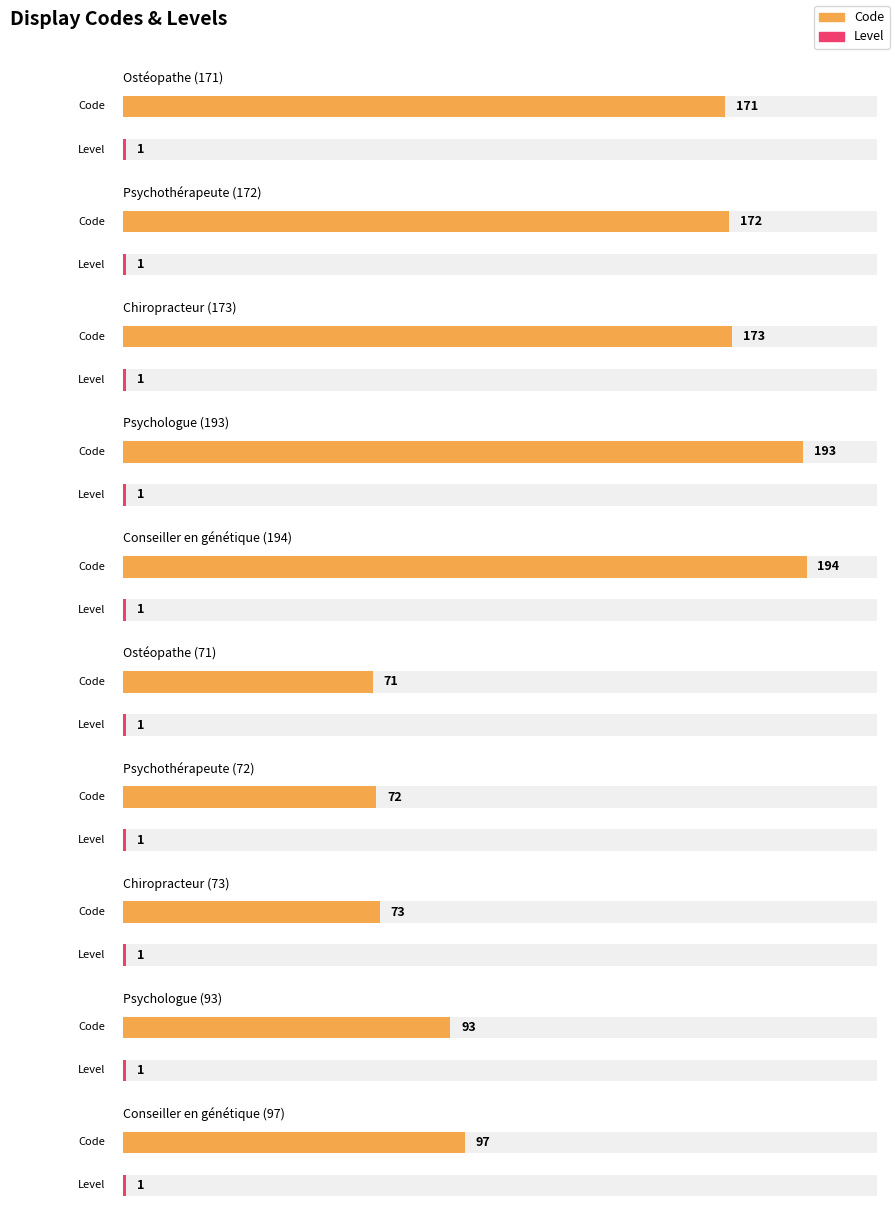

Is it true that Level equals 0 at Psychologue (93)?

False